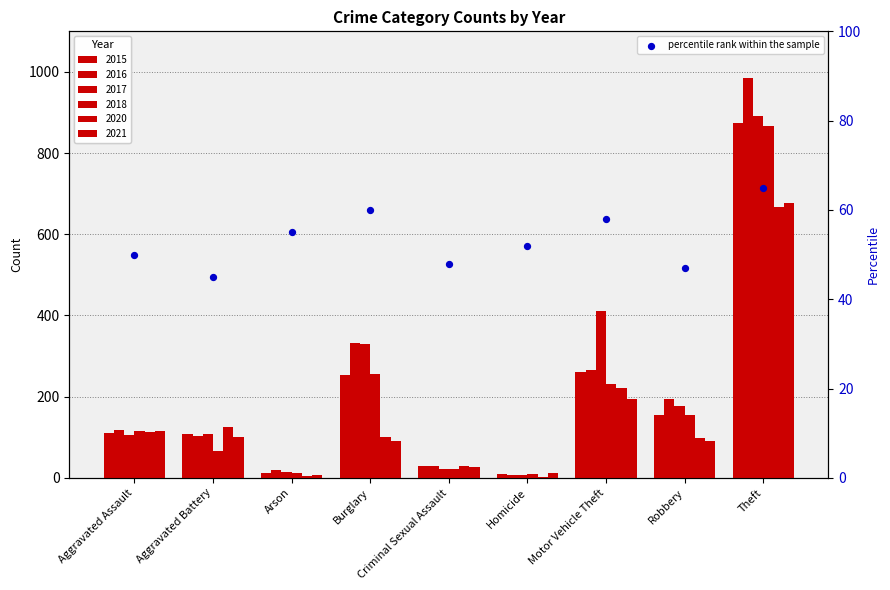

Between Theft and Aggravated Assault, which is larger?

Theft